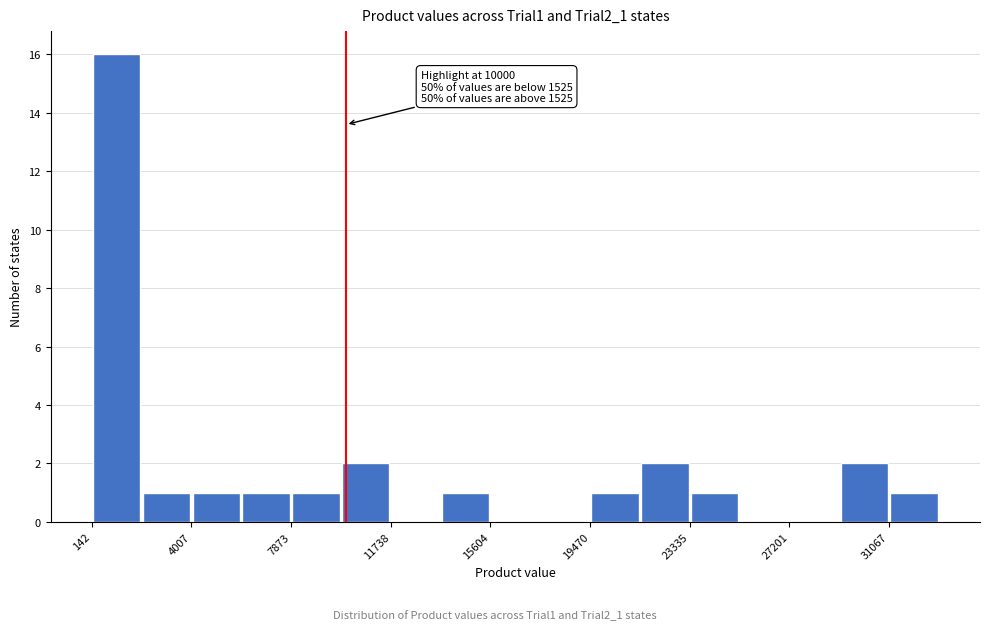

Around what value on the x-axis is the tallest bar? Give the approximate position of its centre, as read against the axis.

1000